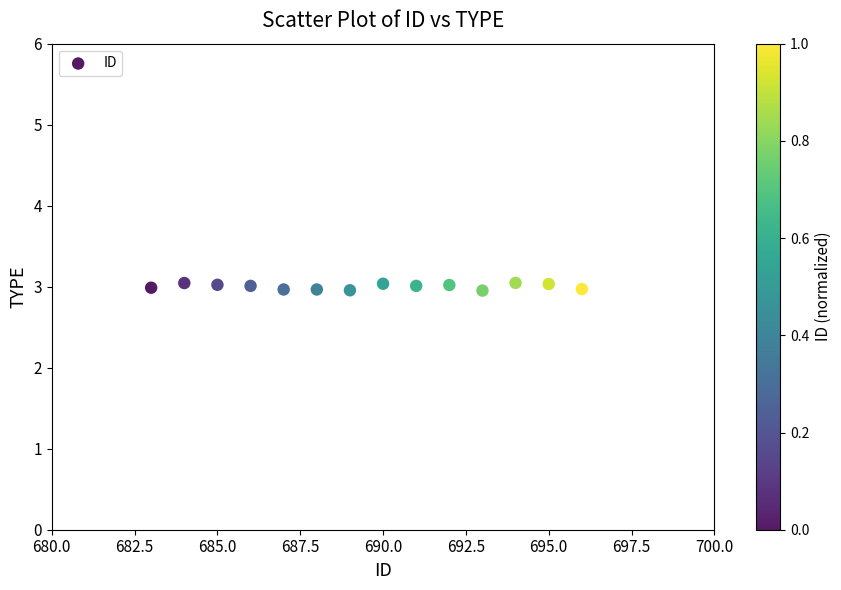

What is the range of X values (max minus min)?

13.0